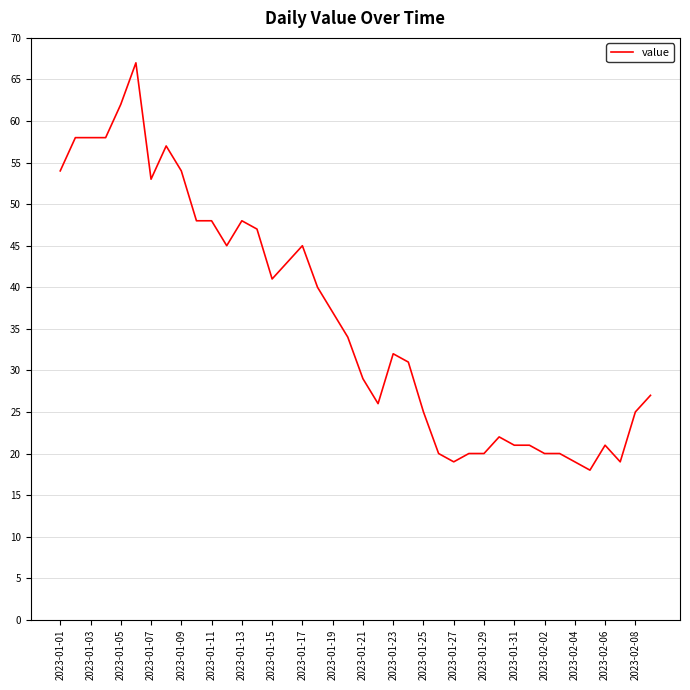

What is the minimum value shown in the chart?

18